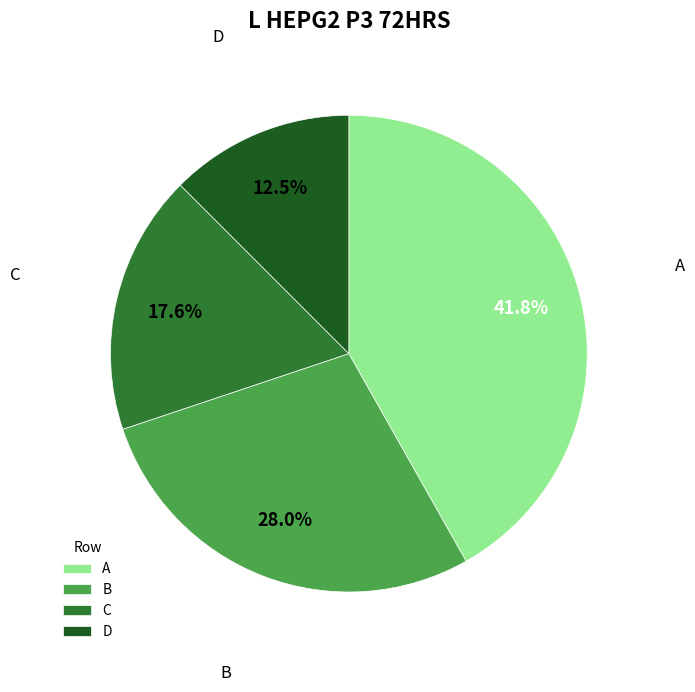

Combined, do D and B account for over 50%?

No